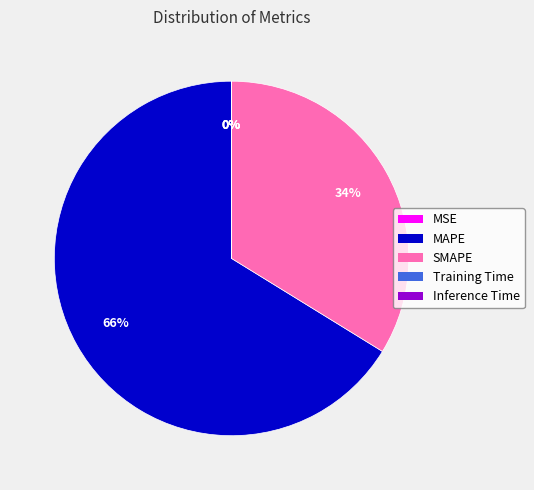

To the nearest percent, what portion does SMAPE represent?

34%